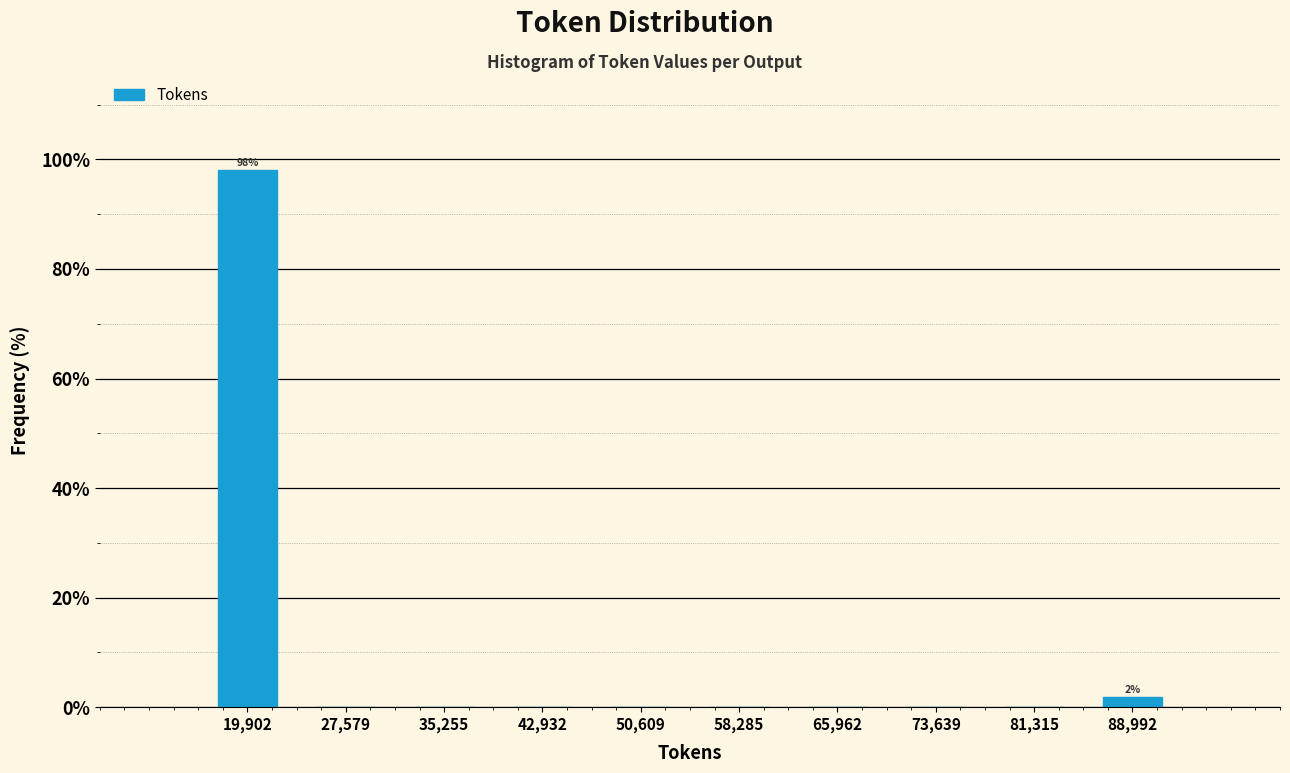

Which range on the x-axis has the tallest bar?

16000 to 24000